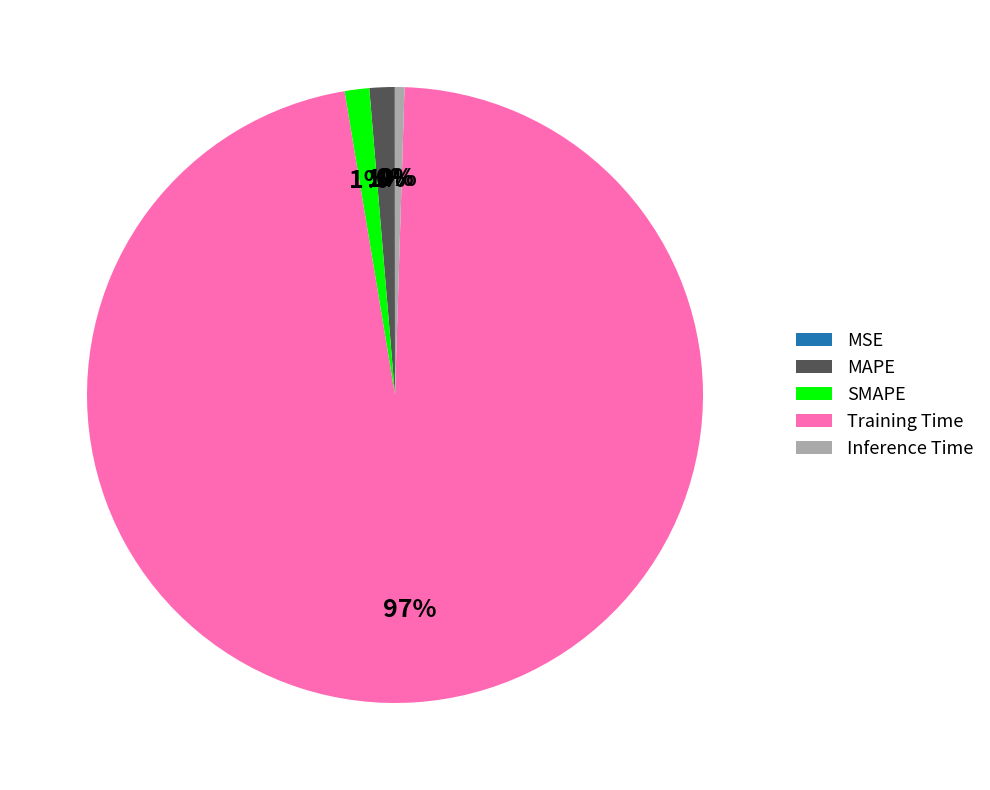

Does MAPE account for over 50% of the chart?

No